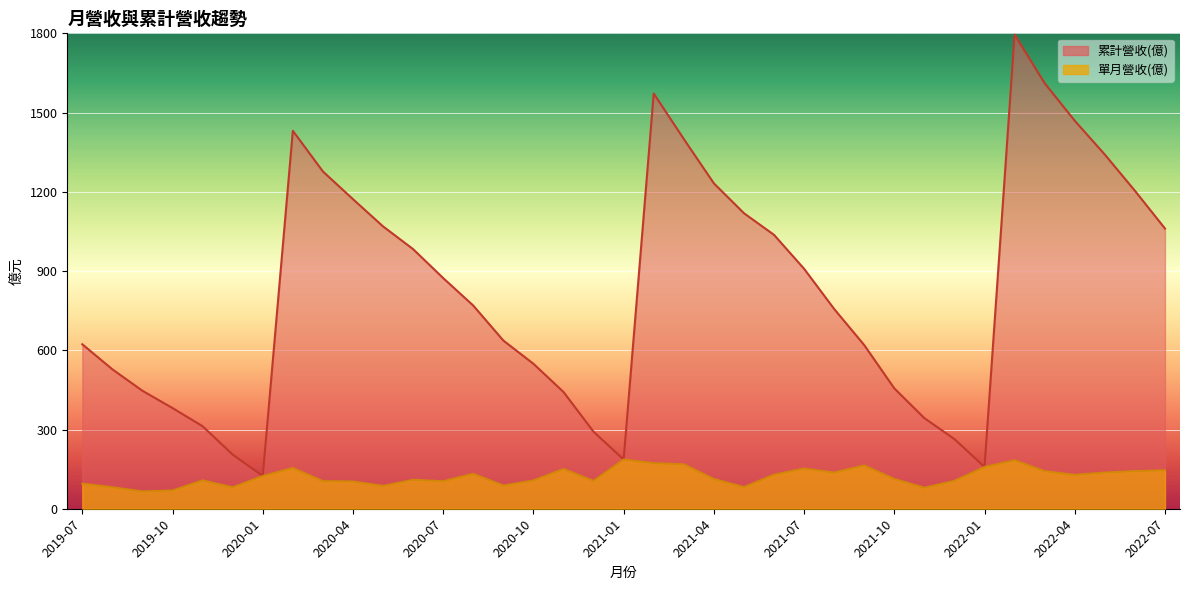

True or false: 單月營收(億) and 累計營收(億) cross at least once.

False